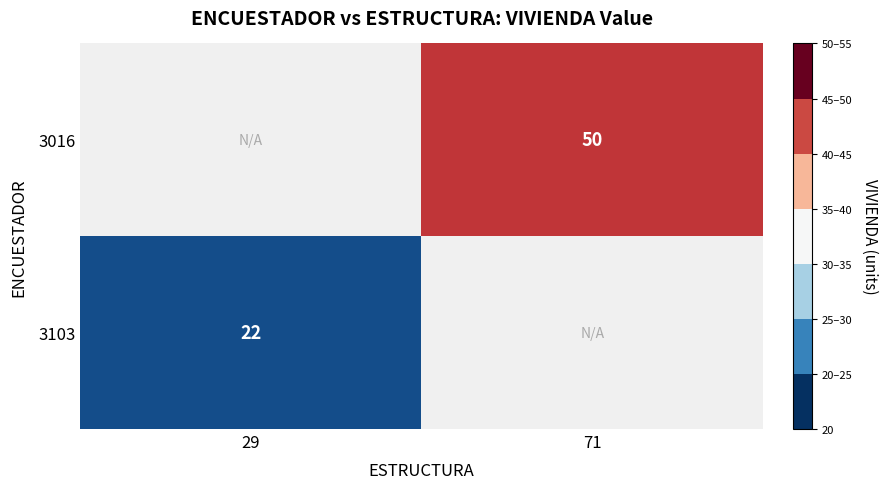

Is it true that 3103 equals 22 at 29?

True